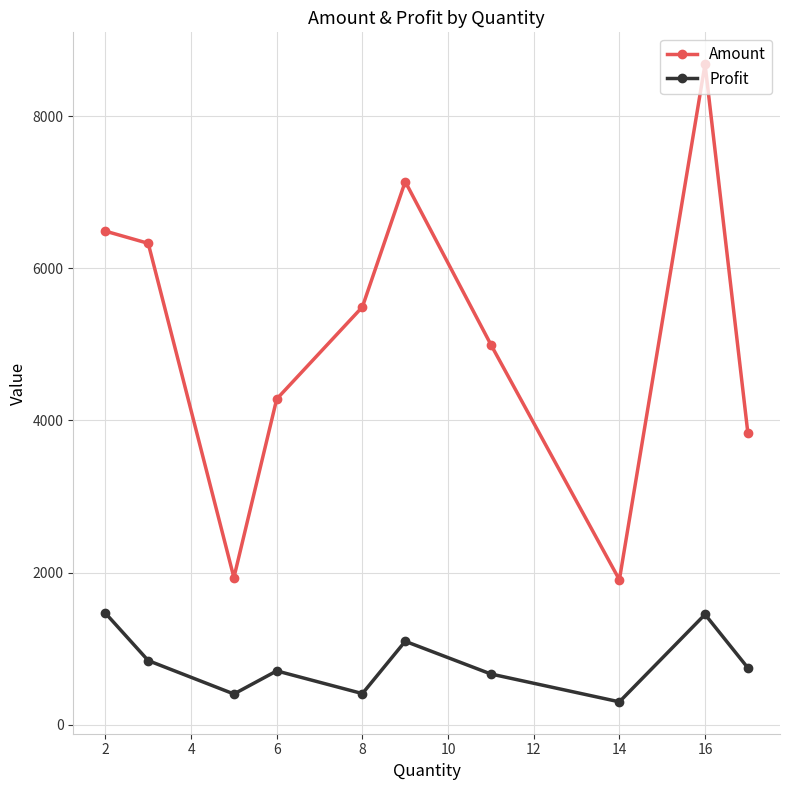

What is the difference between the second highest and minimum values in the Profit series?

1148.9